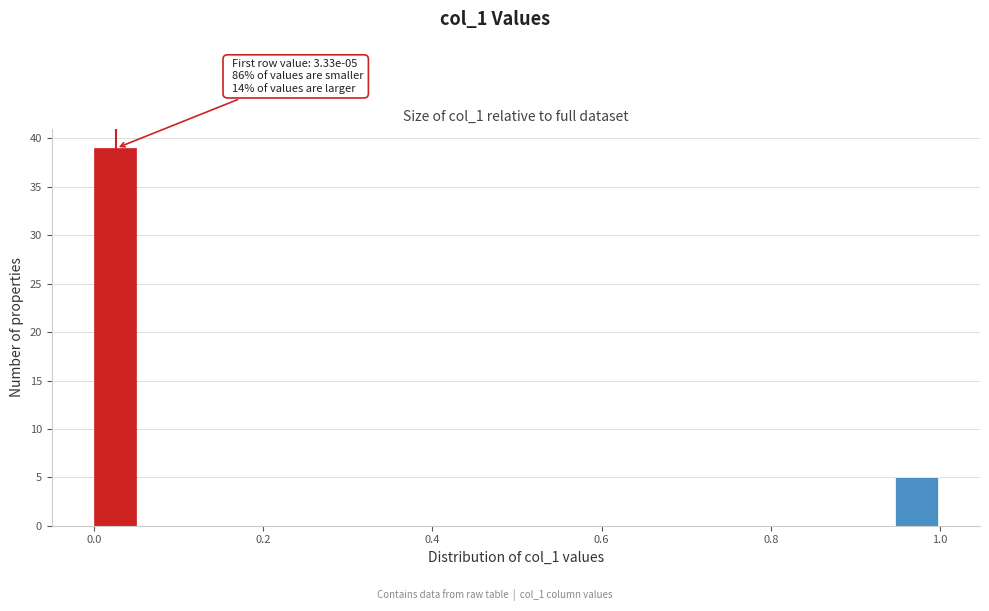

Around what value on the x-axis is the tallest bar? Give the approximate position of its centre, as read against the axis.

0.02